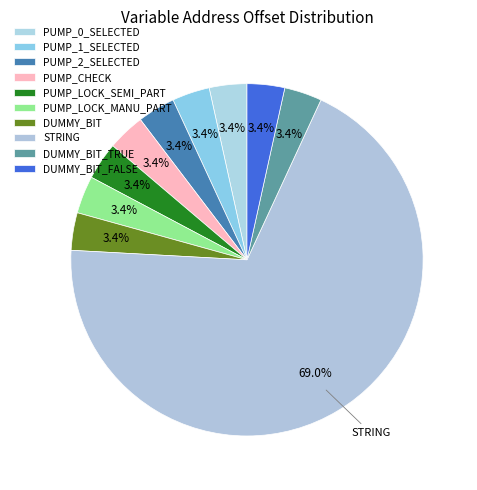

Combined, what portion of the pie is PUMP_2_SELECTED and PUMP_LOCK_MANU_PART?

6.9%